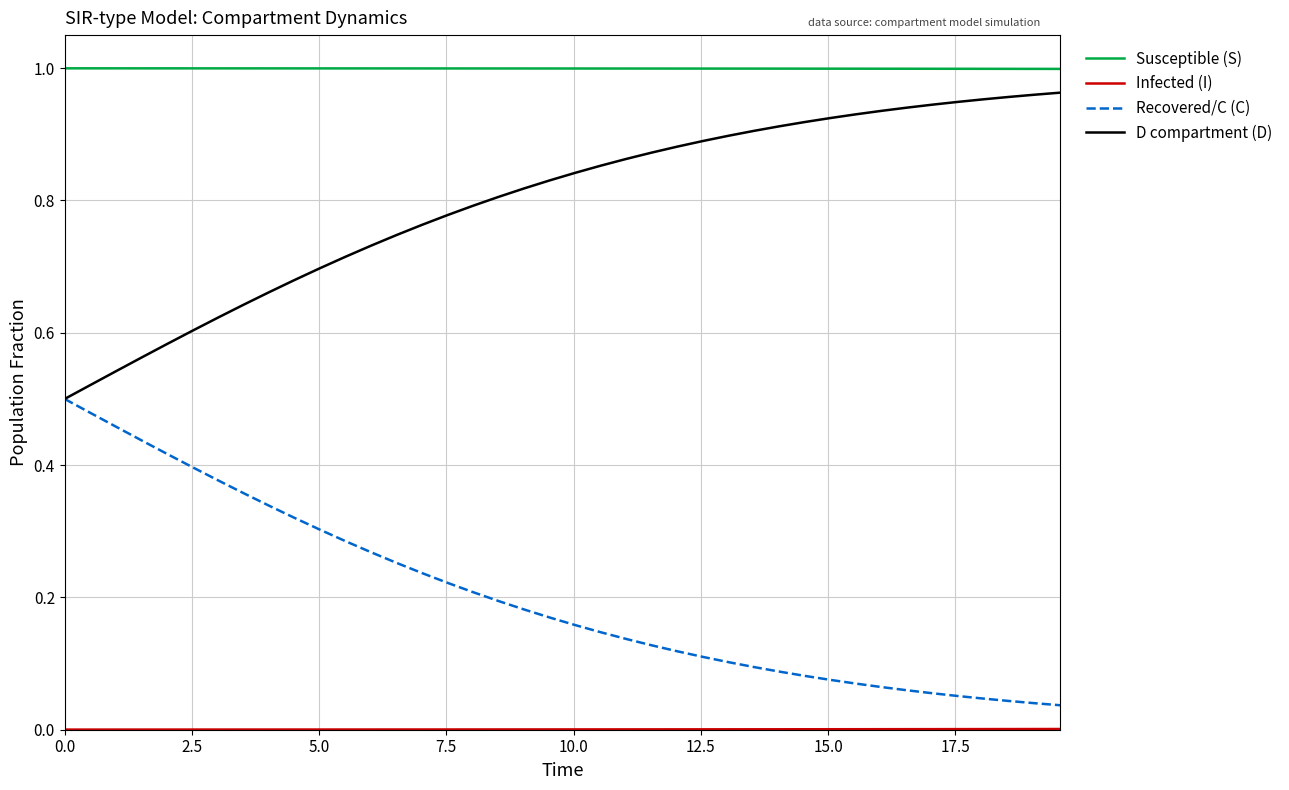

True or false: D compartment (D) and Susceptible (S) intersect in this chart.

False